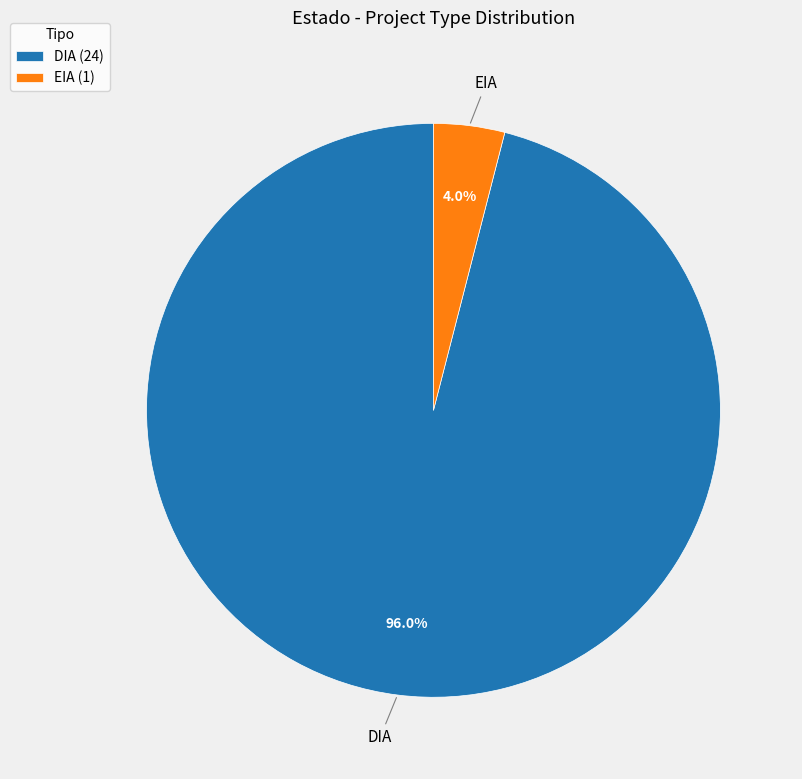

What percentage is the DIA slice, to the nearest percent?

96%